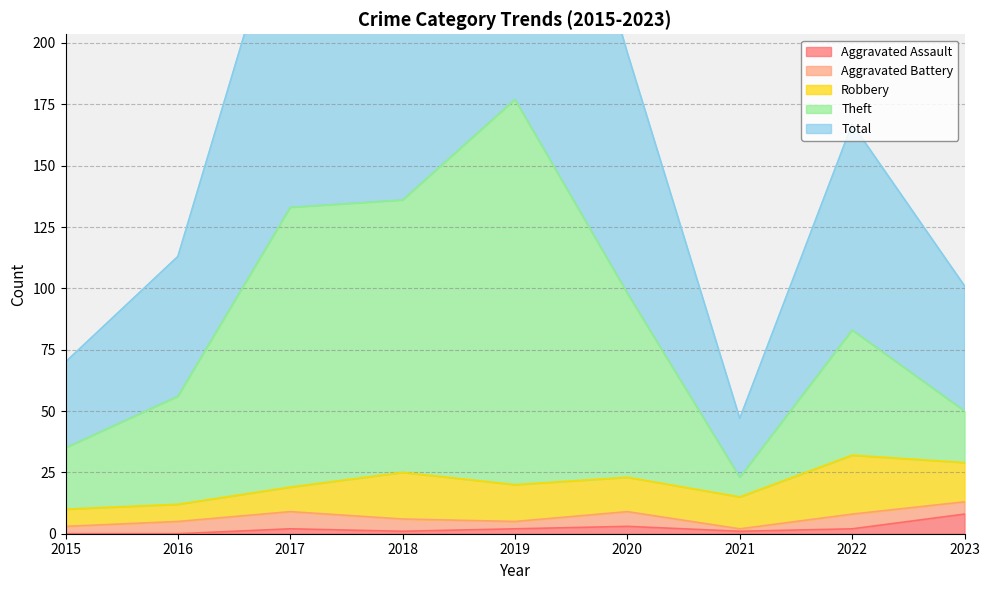

What is the value of the Theft point at the 1st from the left?

35